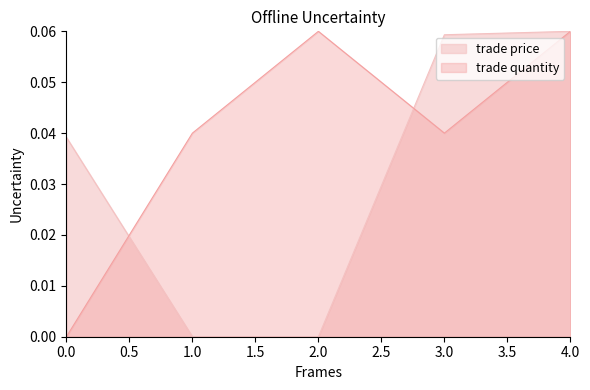

What position from the right is 2.0?

3